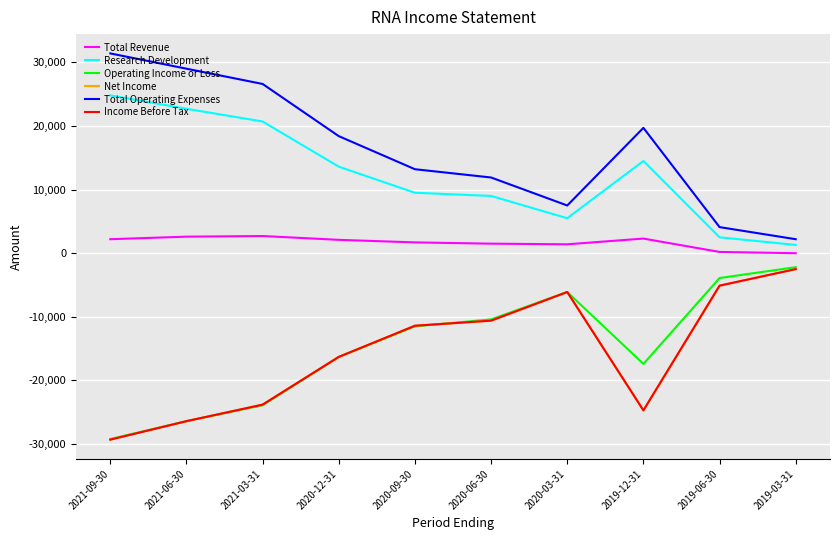

Reading right to left, transcribe all the data shown in this chart.

Total Revenue: 0	200	2300	1400	1500	1700	2100	2700	2600	2200
Research Development: 1300	2500	14500	5500	9000	9500	13600	20700	22700	24800
Operating Income or Loss: -2200	-3900	-17400	-6100	-10400	-11500	-16300	-23900	-26400	-29200
Net Income: -2500	-5100	-24700	-6100	-10600	-11400	-16300	-23800	-26400	-29300
Total Operating Expenses: 2200	4100	19700	7500	11900	13200	18400	26600	29000	31400
Income Before Tax: -2500	-5100	-24700	-6100	-10600	-11400	-16300	-23800	-26400	-29300